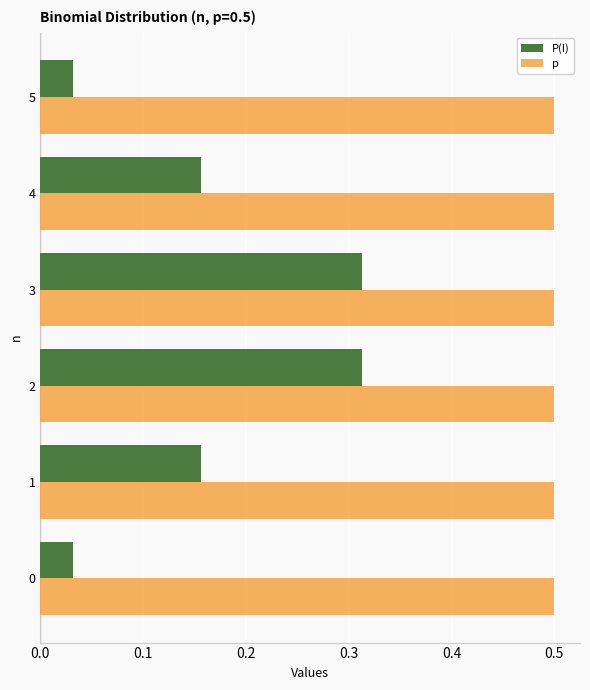

What is the sum of all p values?

3.0